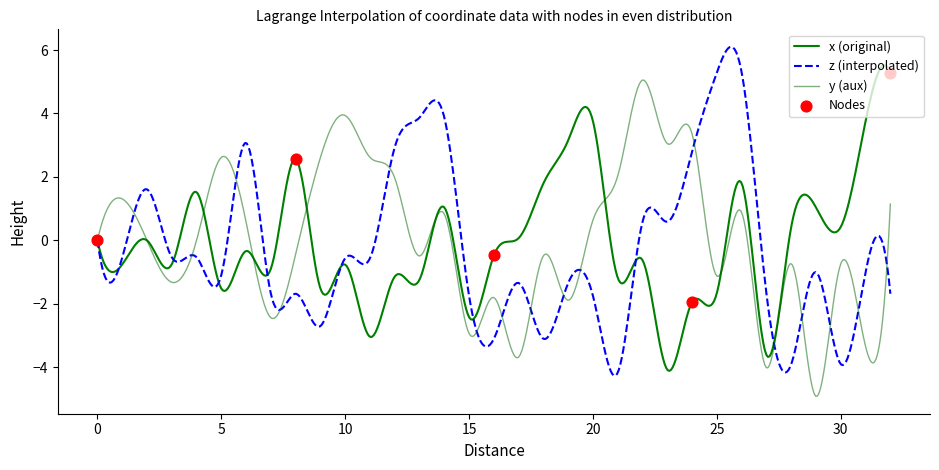

At how many categories does at least one series exceed 3?

13